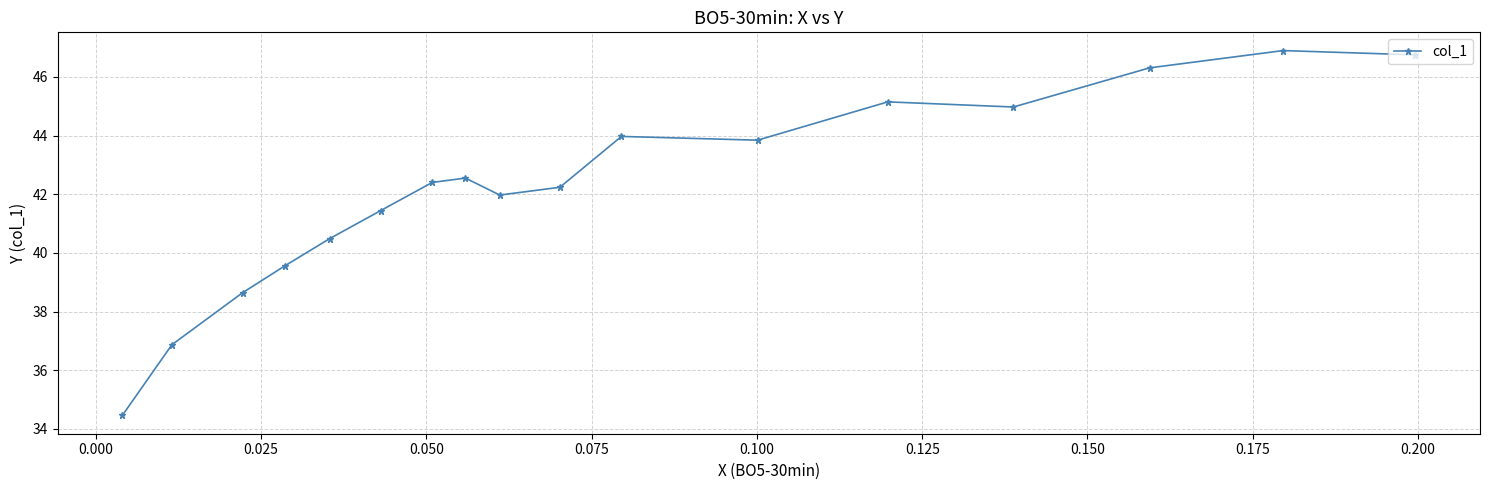

What is the difference between the maximum and minimum values?

12.4